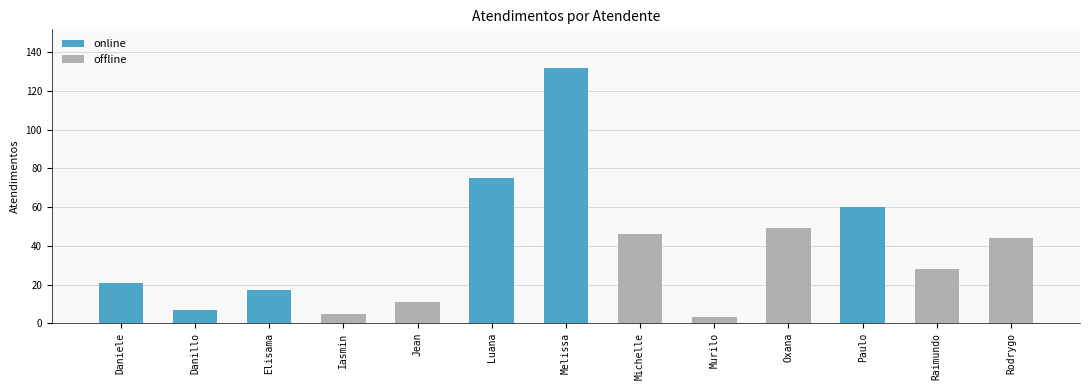

Which has a higher value, Jean or Luana?

Luana